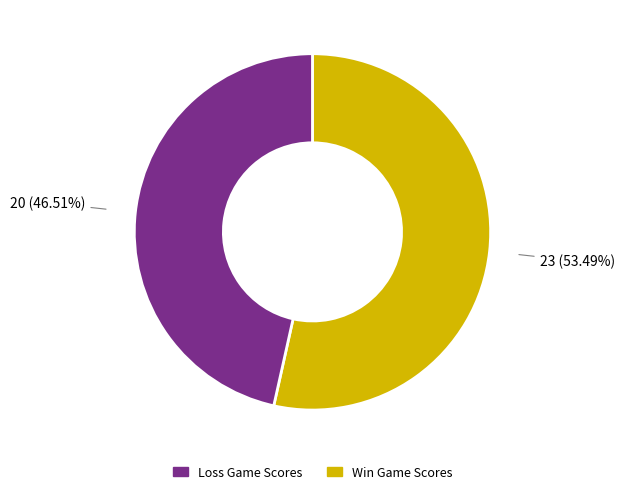

Does any single category account for the majority?

Yes